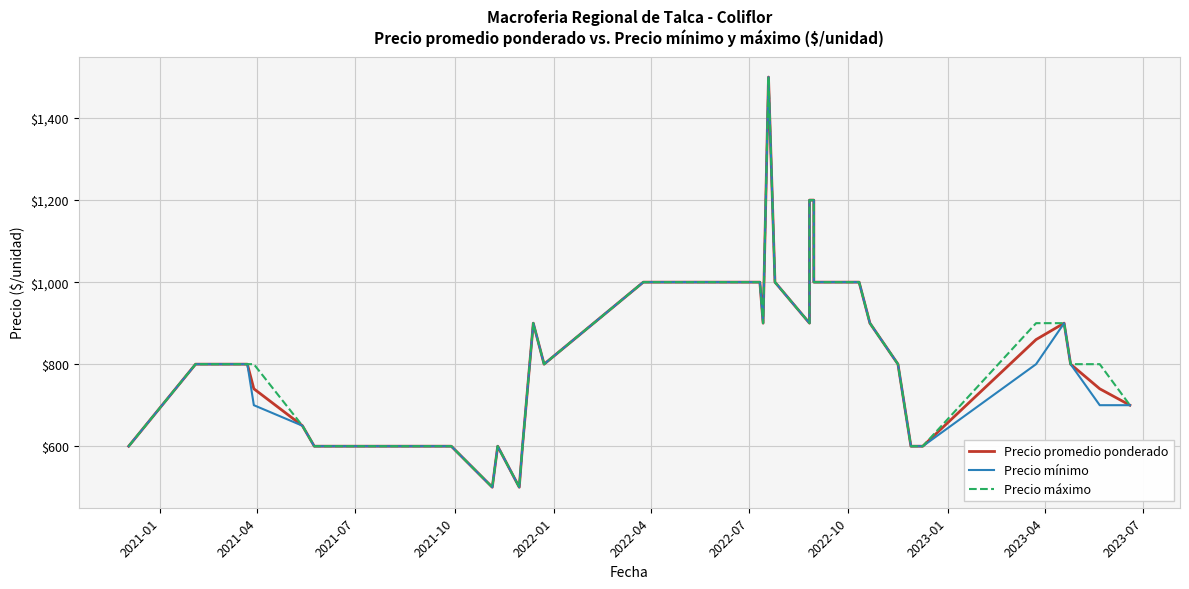

Is this an area chart (filled region under the line)?

No